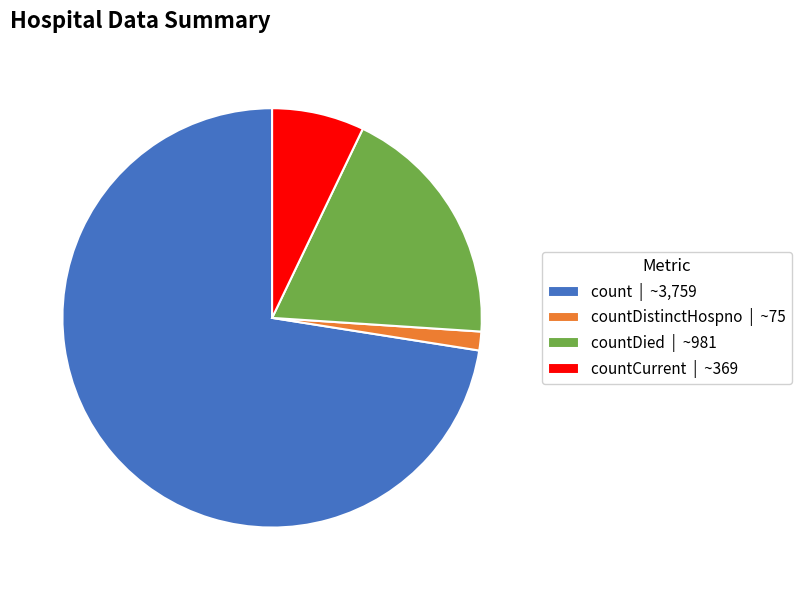

The count | ~3,759 slice represents 73% of the pie. True or false?

True